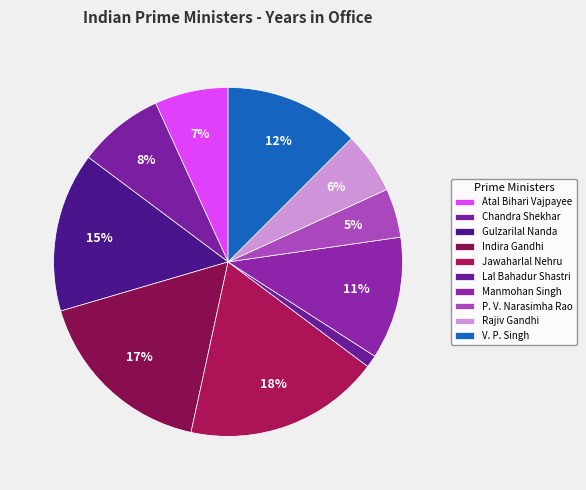

What is the ratio of the value at Lal Bahadur Shastri to the value at P. V. Narasimha Rao?

0.2